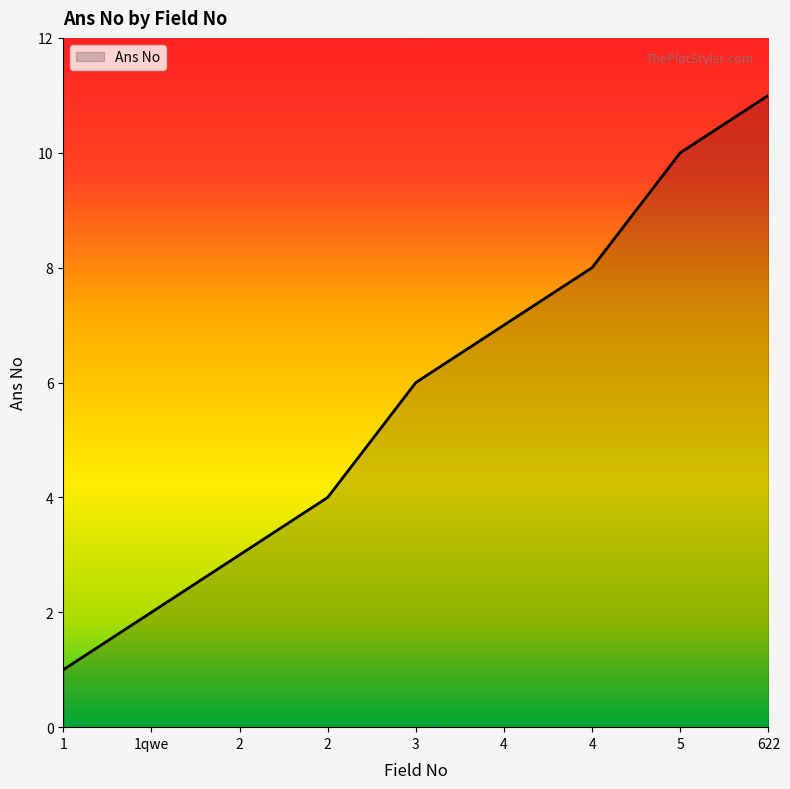

Which label corresponds to the largest value in the chart?

622